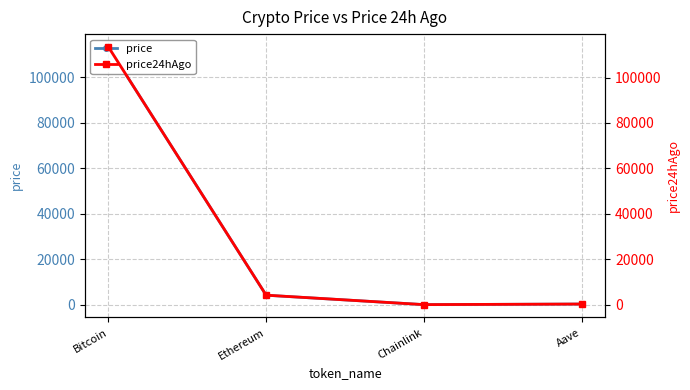

What is the difference between the maximum and minimum values in the price24hAgo series?

113419.6